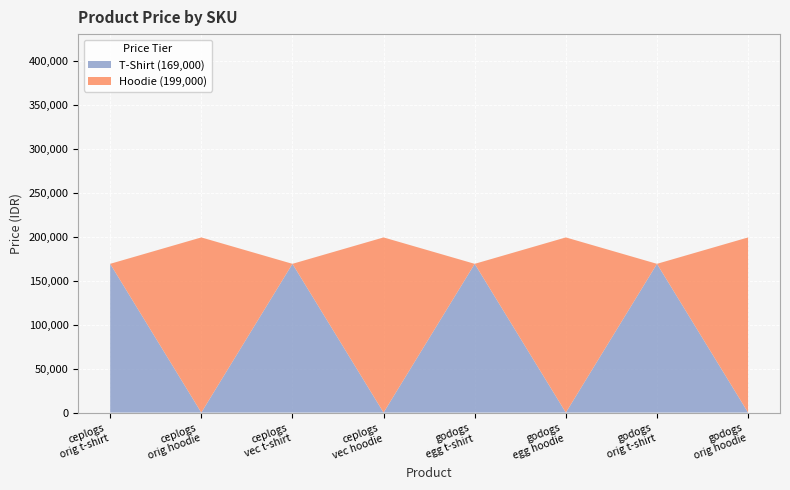

Reading left to right, what are all the values shown in this chart?

T-Shirt: 169000	0	169000	0	169000	0	169000	0
Hoodie: 0	199000	0	199000	0	199000	0	199000